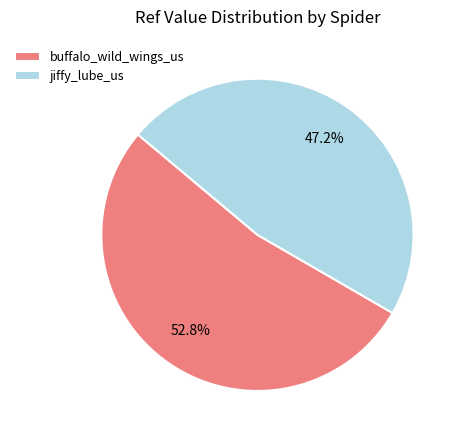

The buffalo_wild_wings_us slice represents 60% of the pie. True or false?

False